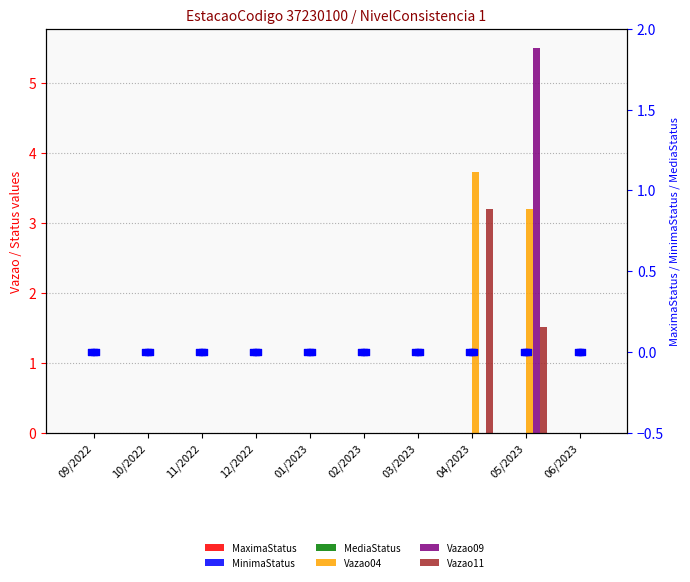

Which series has the largest total across all categories?

Vazao04